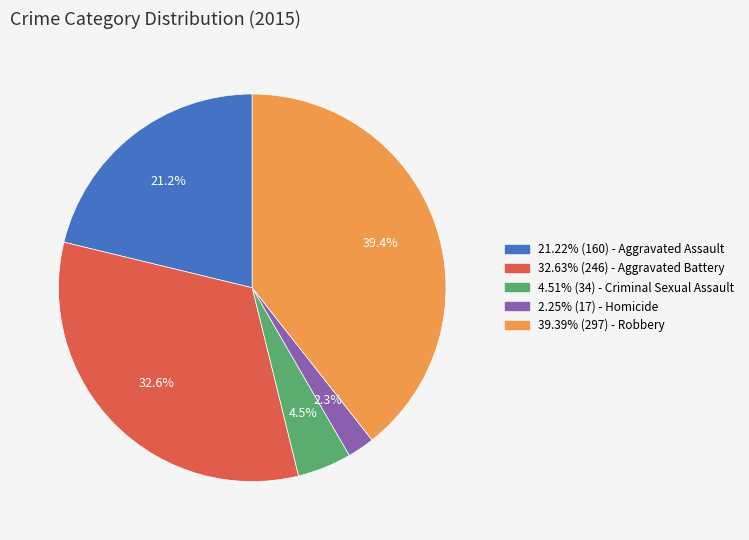

Does any single category account for the majority?

No